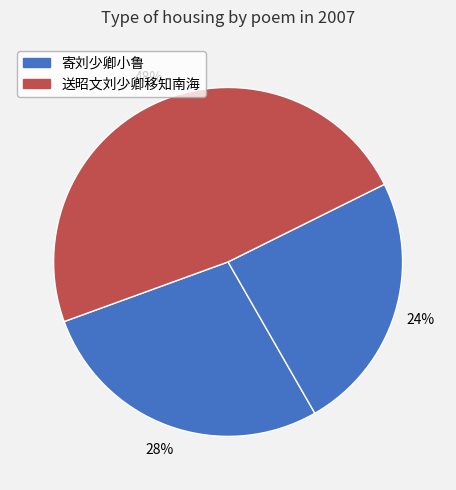

To the nearest percent, what is the average slice percentage?

33%